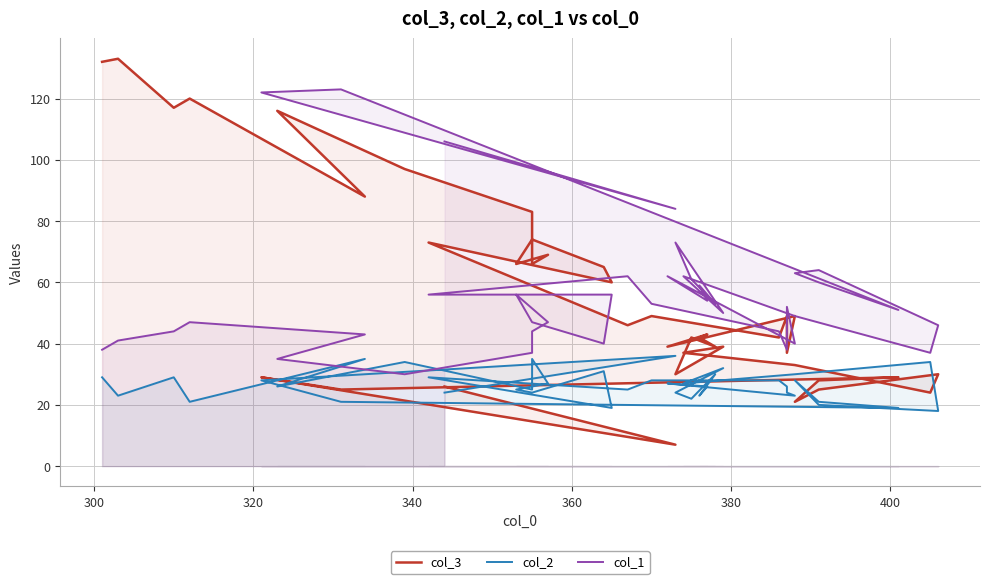

What is the minimum value shown in the chart?

7